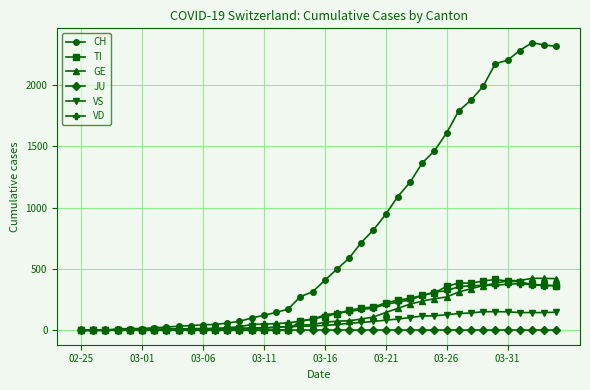

Which series has the widest spread of values?

CH